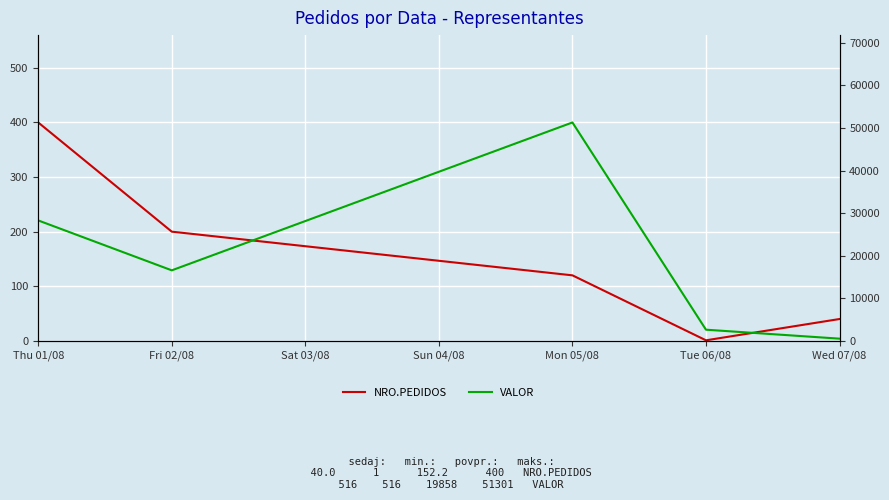

Reading left to right, transcribe all the data shown in this chart.

NRO.PEDIDOS: 400.0	200.0	120.0	1.0	40.0
VALOR: 28287.8	16563.8	51300.9	2620.8	516.2